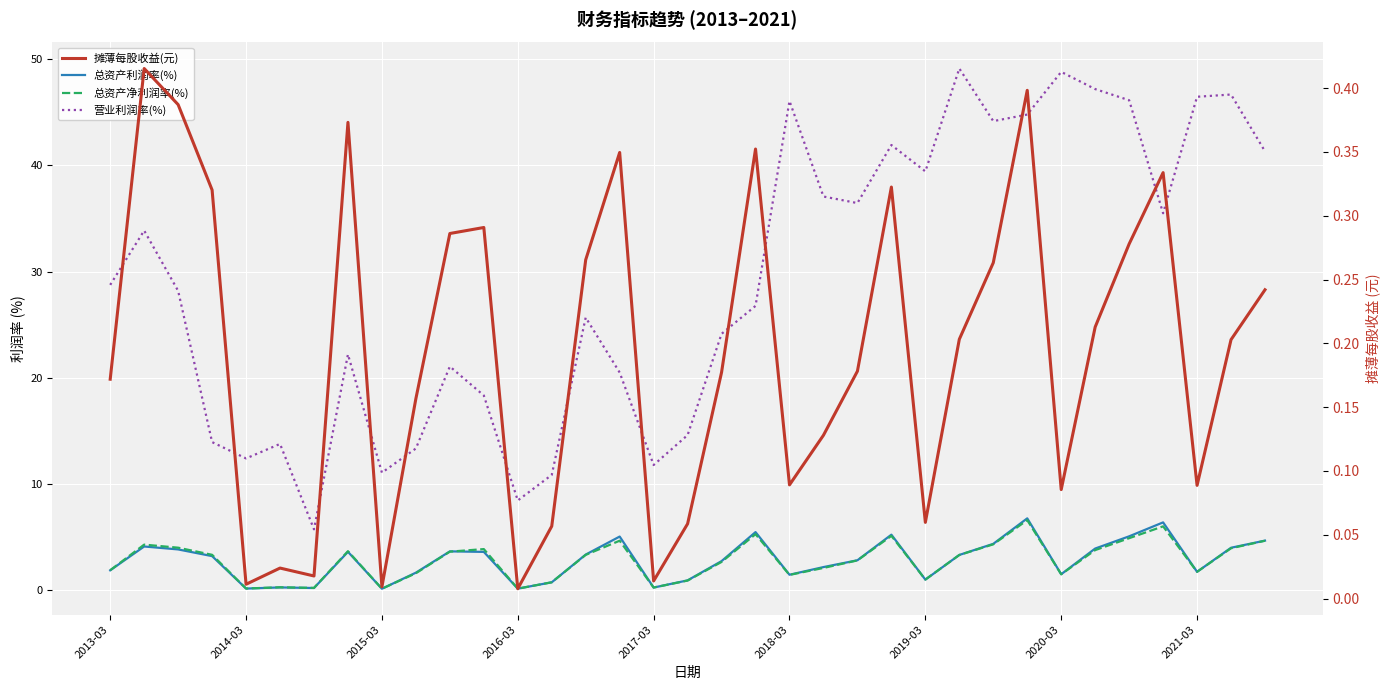

Which category has the highest value in the 总资产净利润率(%) series?

27